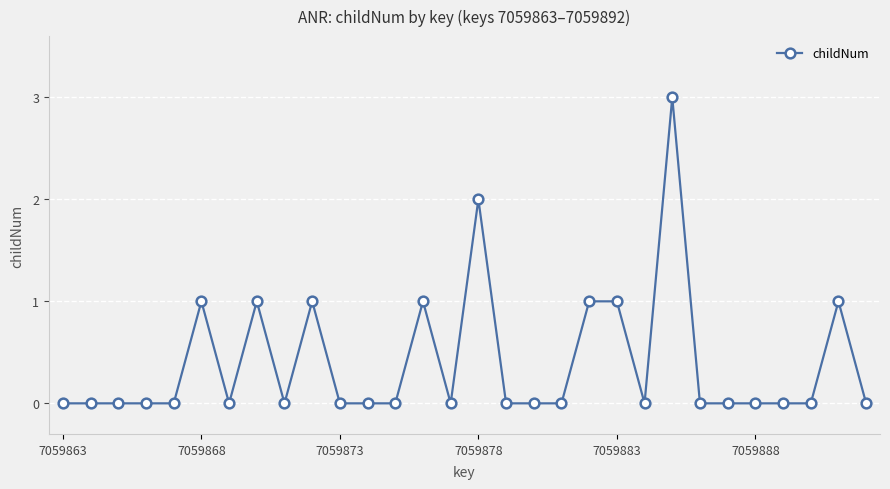

What is the sum of all values?

12